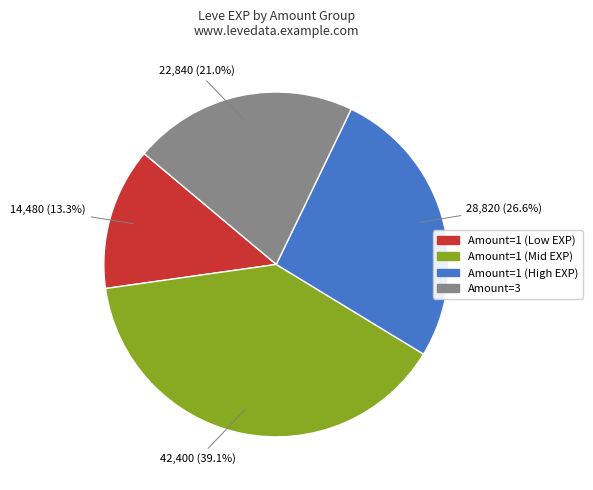

Is there any slice that represents more than half of the pie?

No